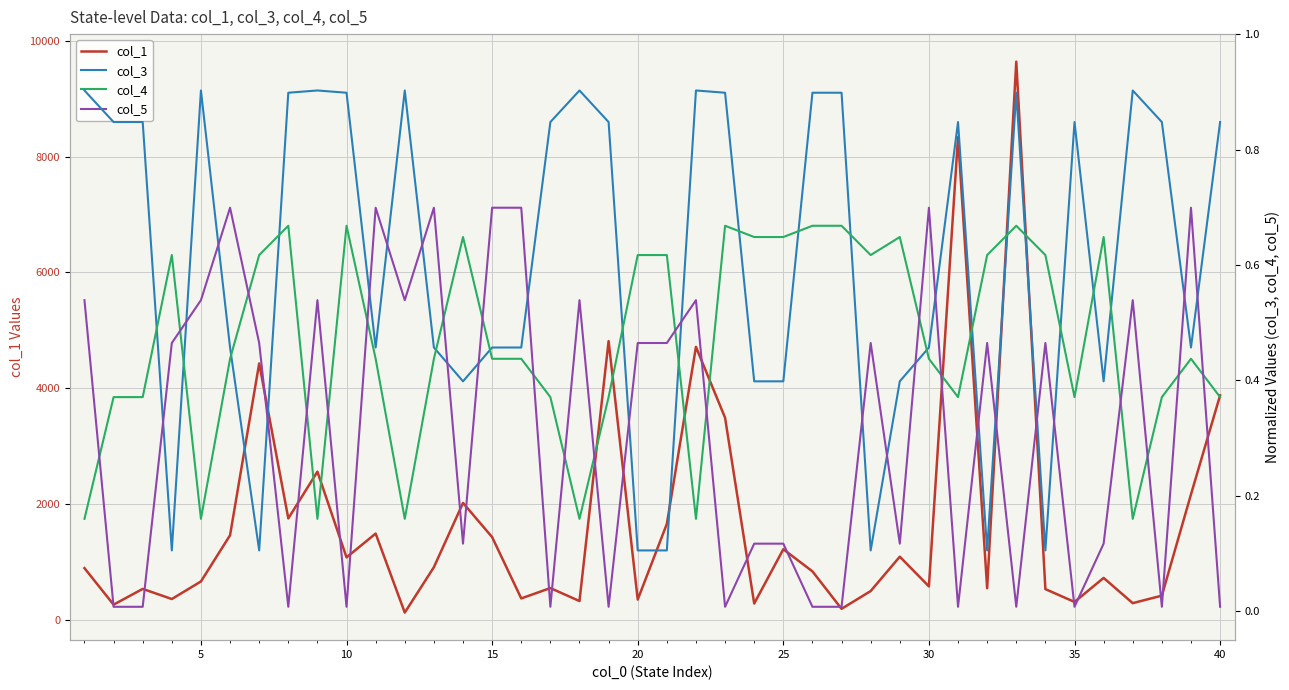

After their last crossing, which series has the higher values: col_4 or col_3?

col_3